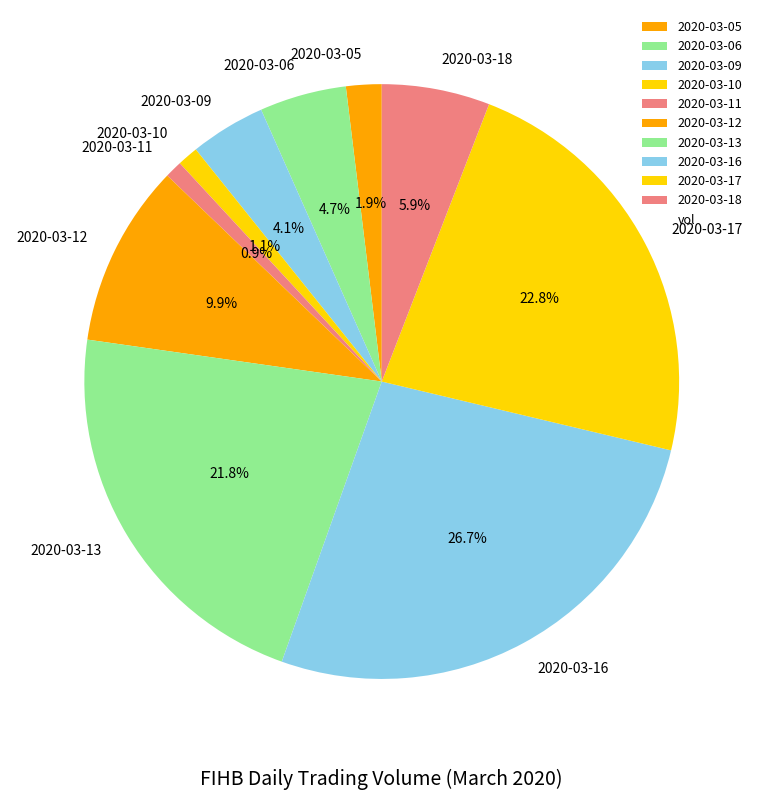

Is 2020-03-10 the majority of the pie?

No